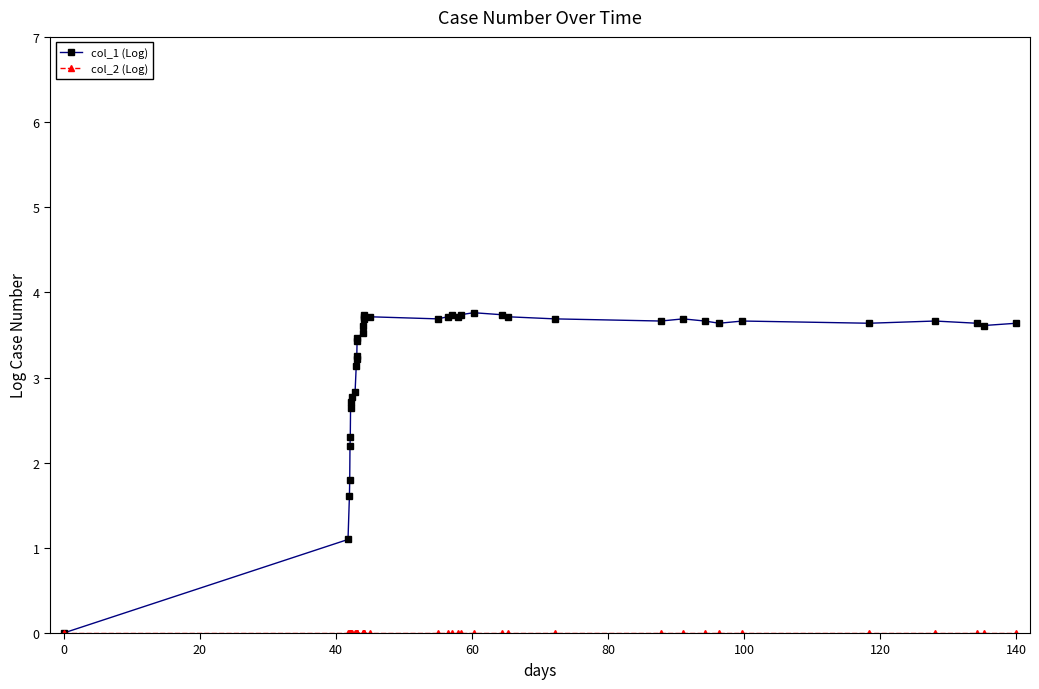

True or false: col_1 (Log) has more than 1 points higher than both neighbors.

True